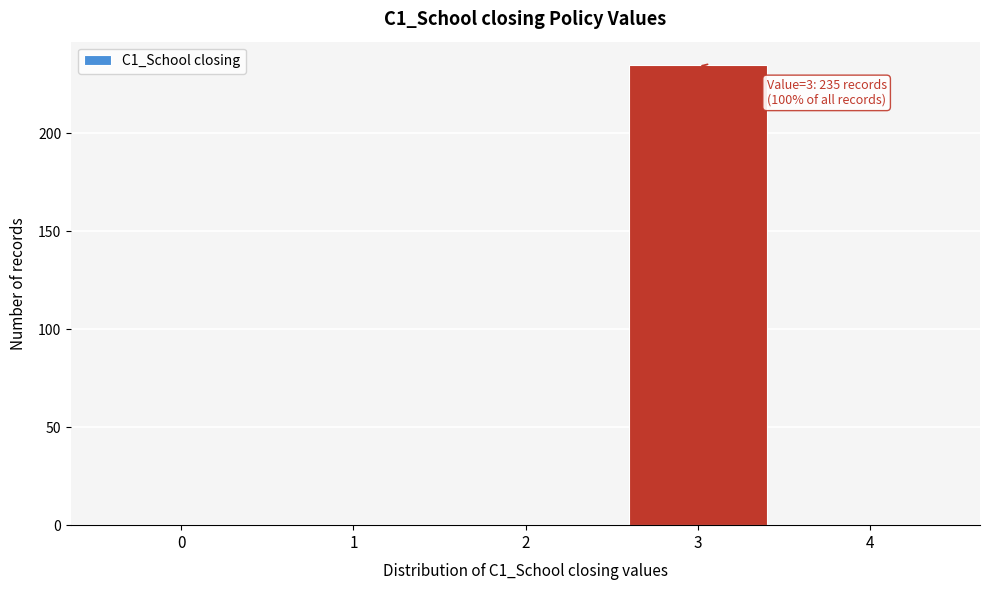

Which range on the x-axis has the tallest bar?

2.5 to 3.5